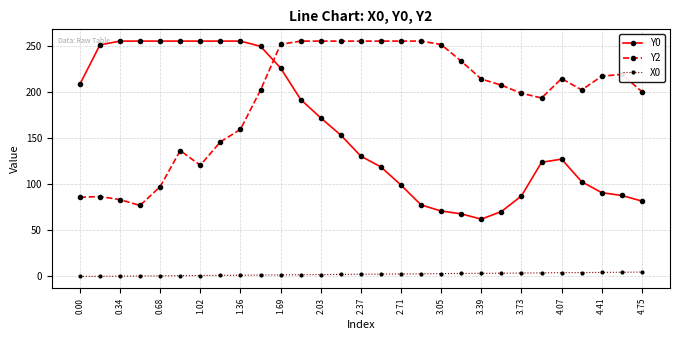

True or false: Y2 and Y0 cross at least once.

True